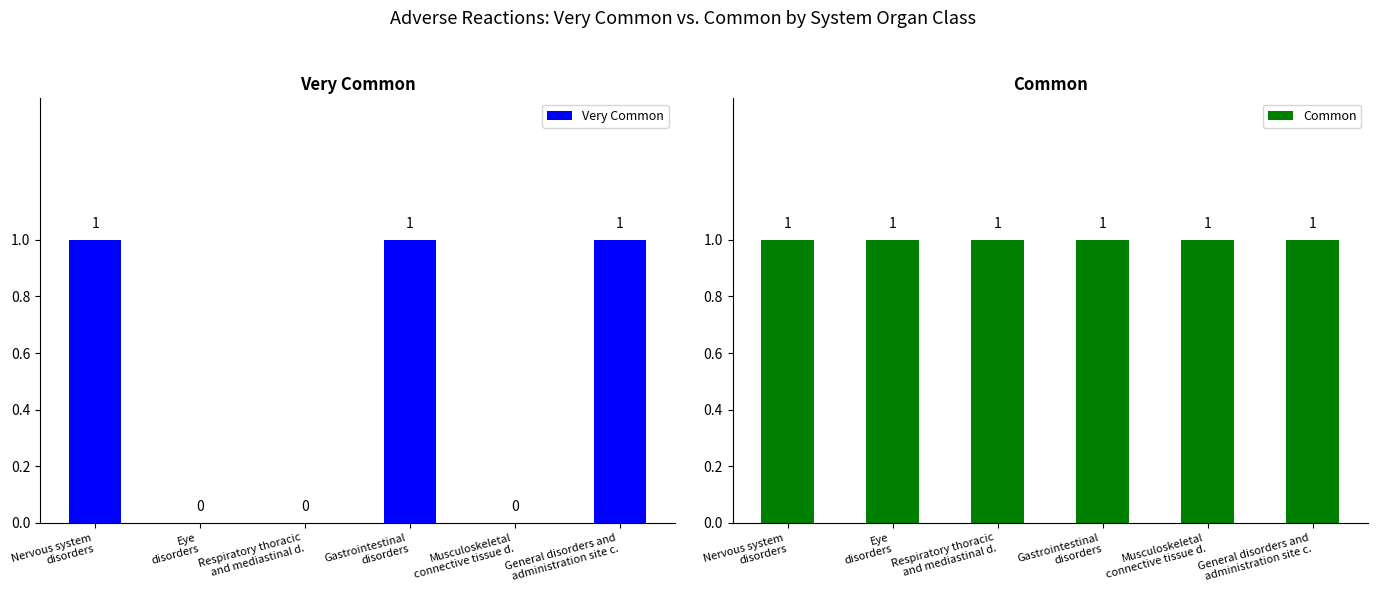

Are the bars horizontal?

No